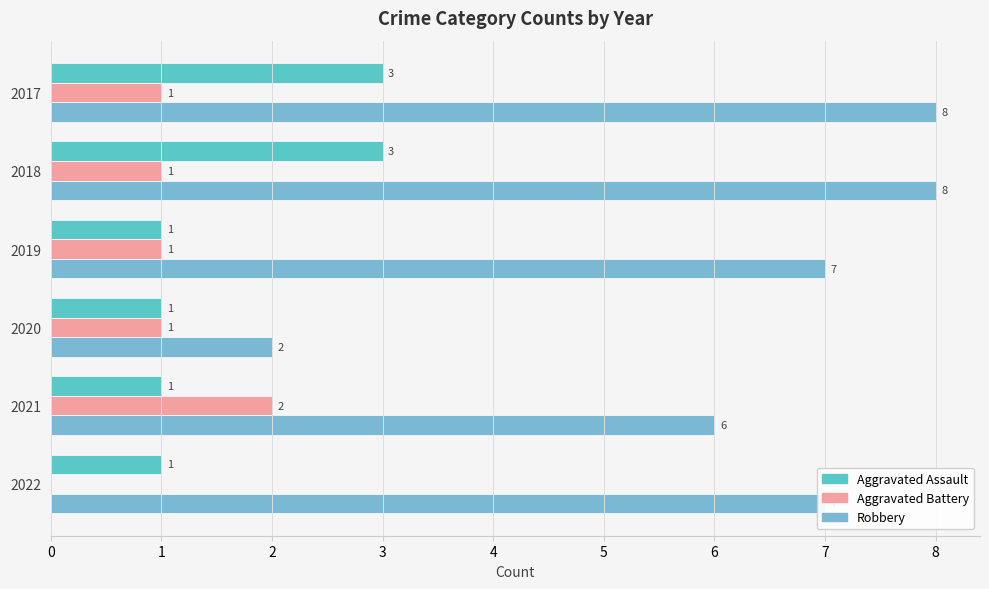

Reading left to right, what are all the values shown in this chart?

Aggravated Assault: 3	3	1	1	1	1
Aggravated Battery: 1	1	1	1	2	0
Robbery: 8	8	7	2	6	7